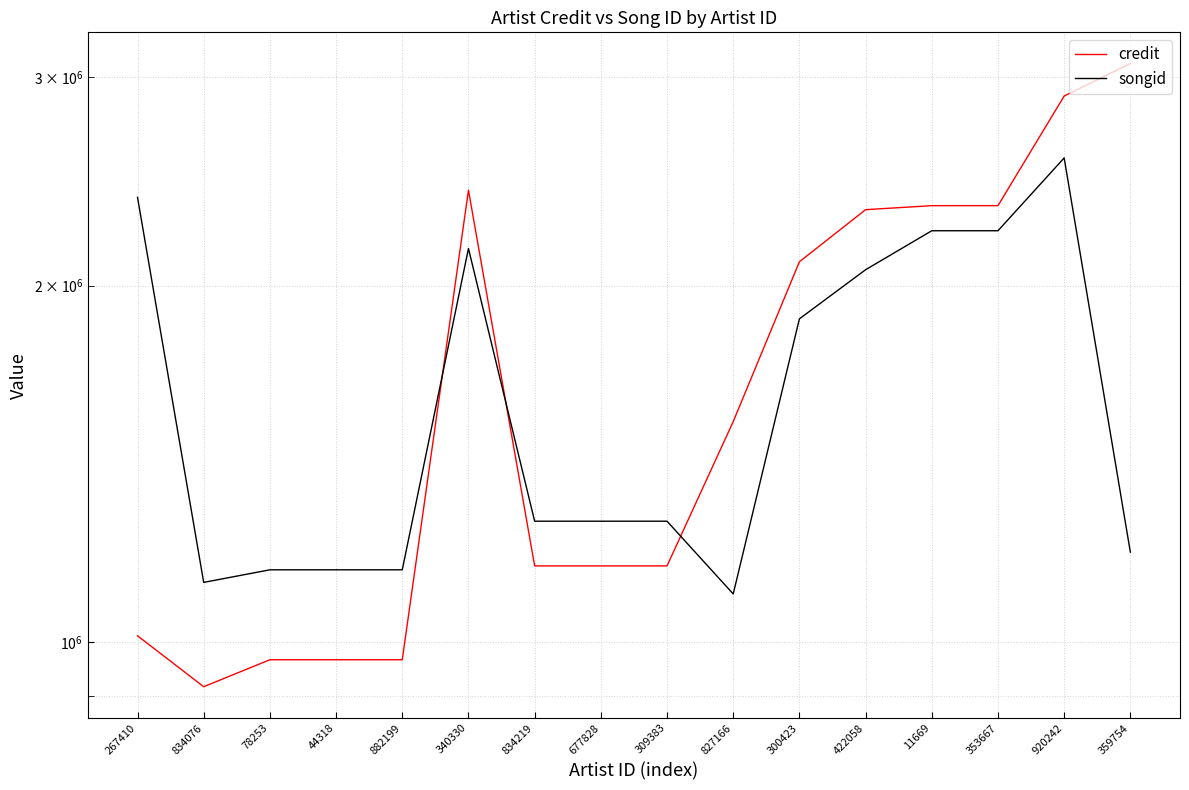

At which label does credit reach its minimum?

834076